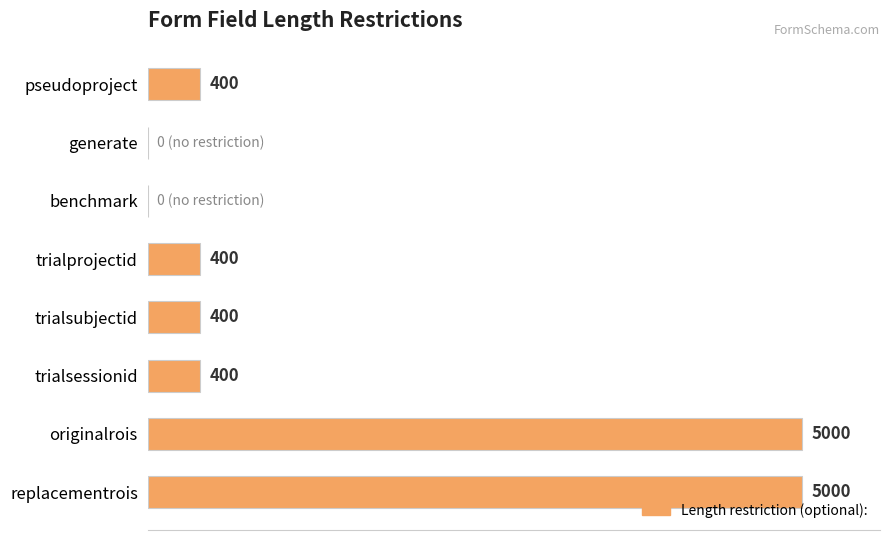

Which has a higher value, trialsessionid or benchmark?

trialsessionid